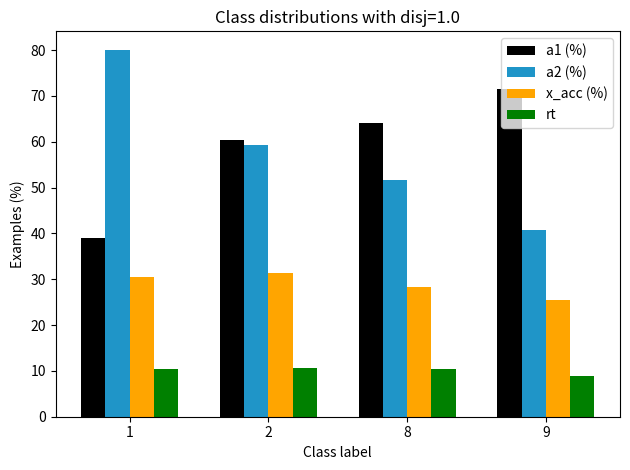

Read the rt value at 9.

8.9